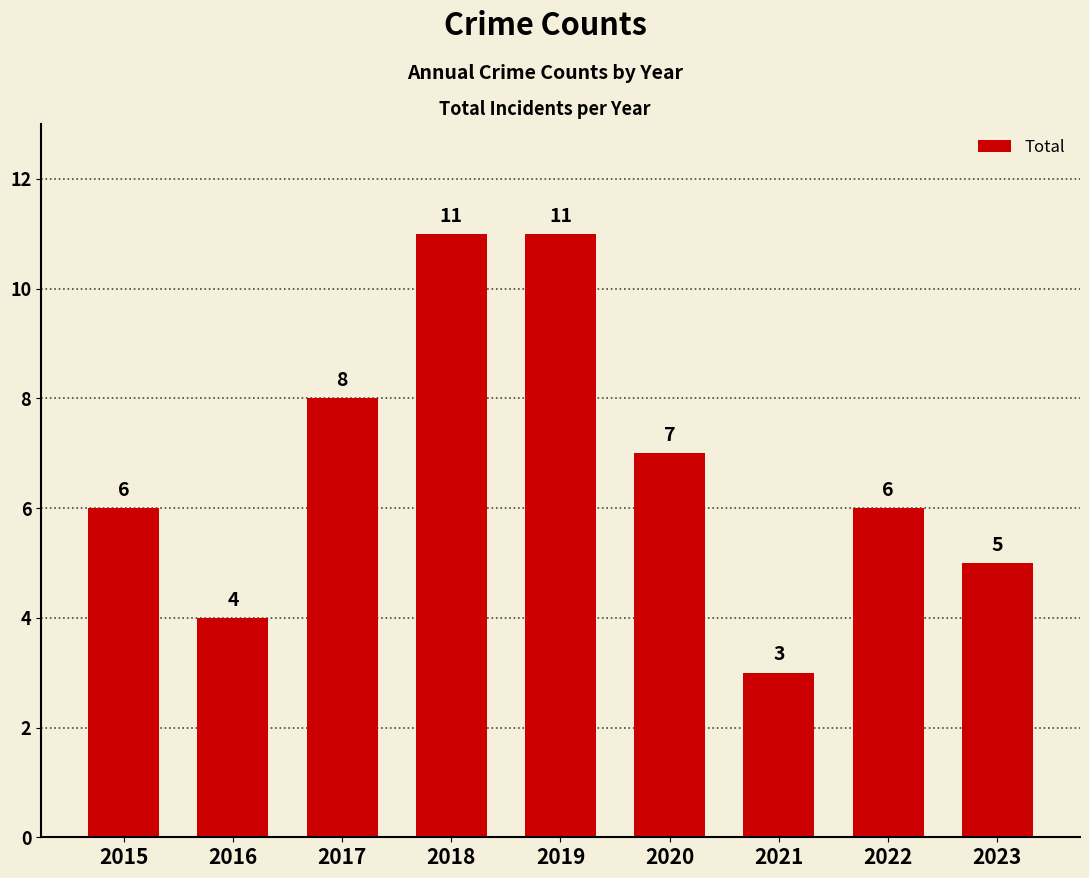

What is the value of the 1st bar from the left?

6